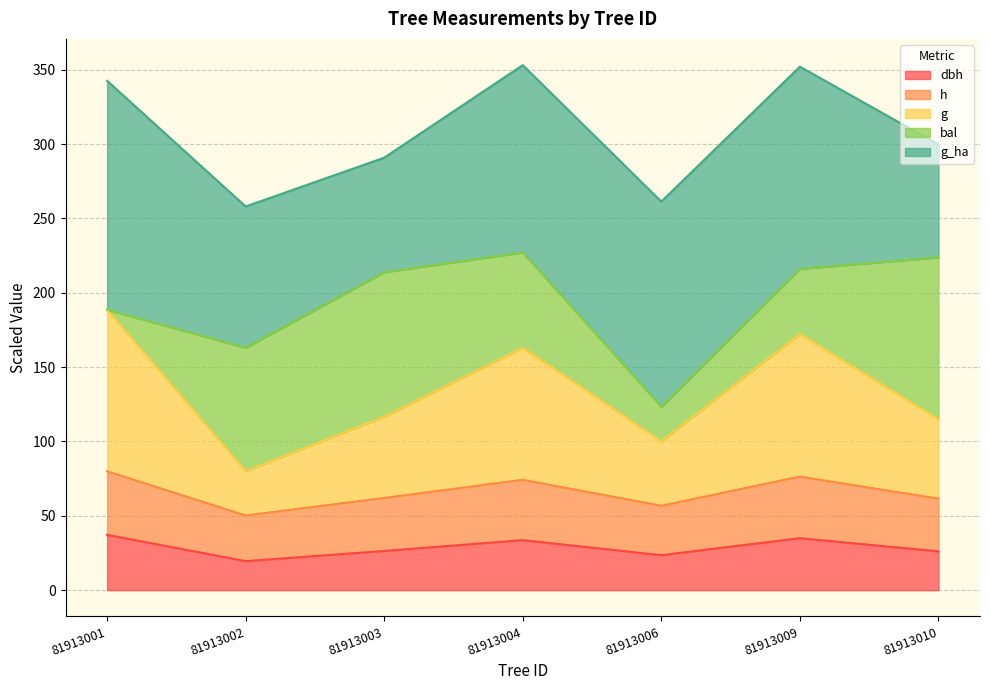

At which category does dbh reach its first local peak?

81913004